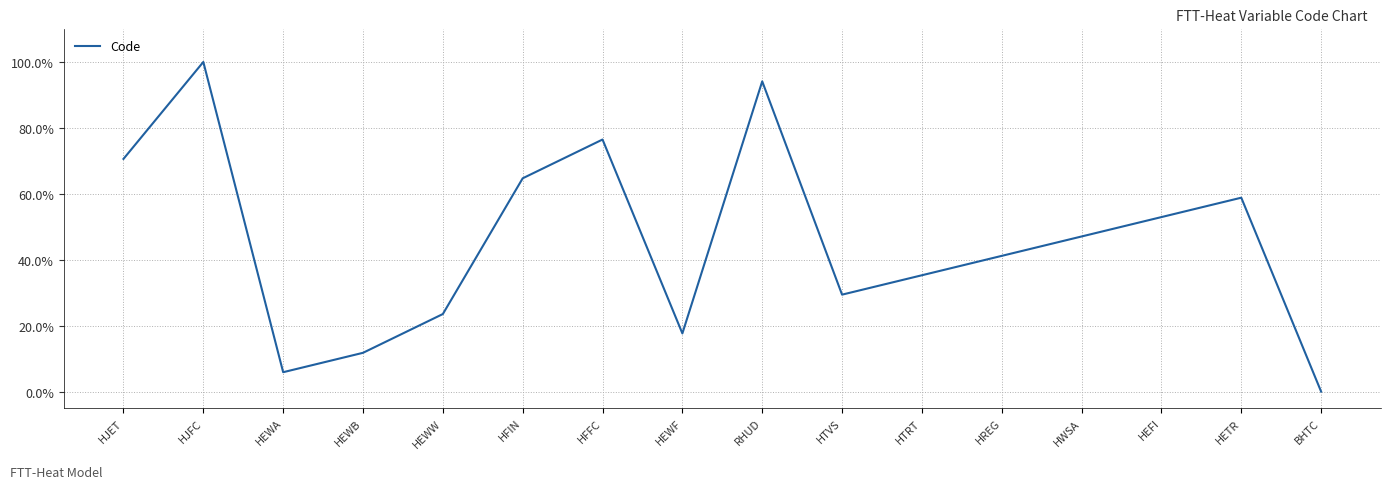

What is the difference between the maximum and second lowest values?

94.1